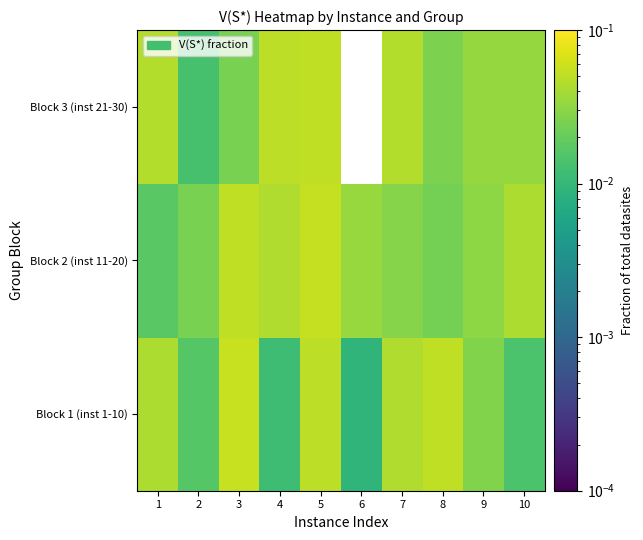

How many series are shown in this chart?

3